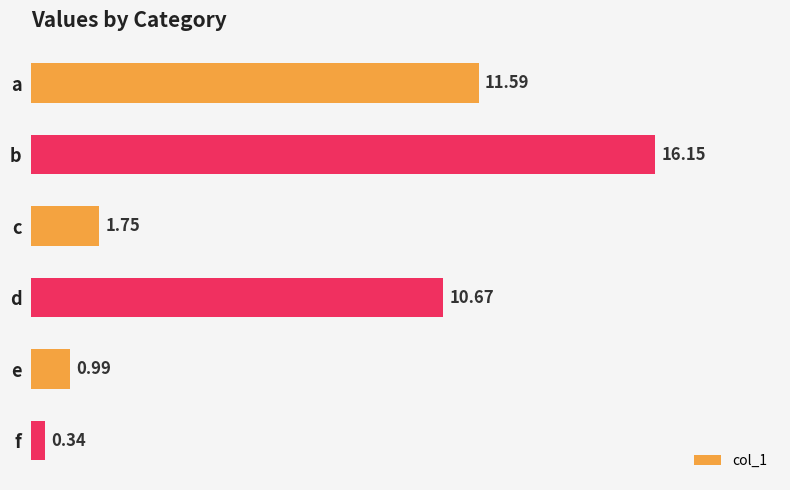

What is the sum of all values?

41.5